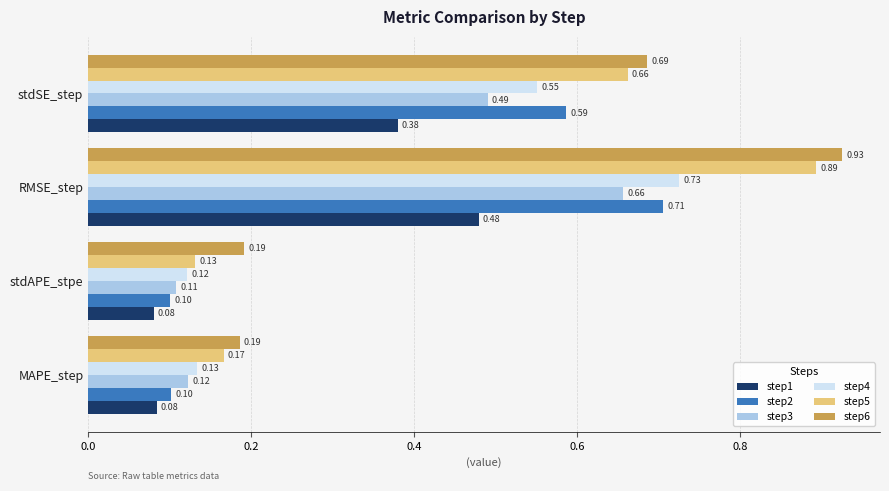

At which label does step4 reach its peak?

RMSE_step